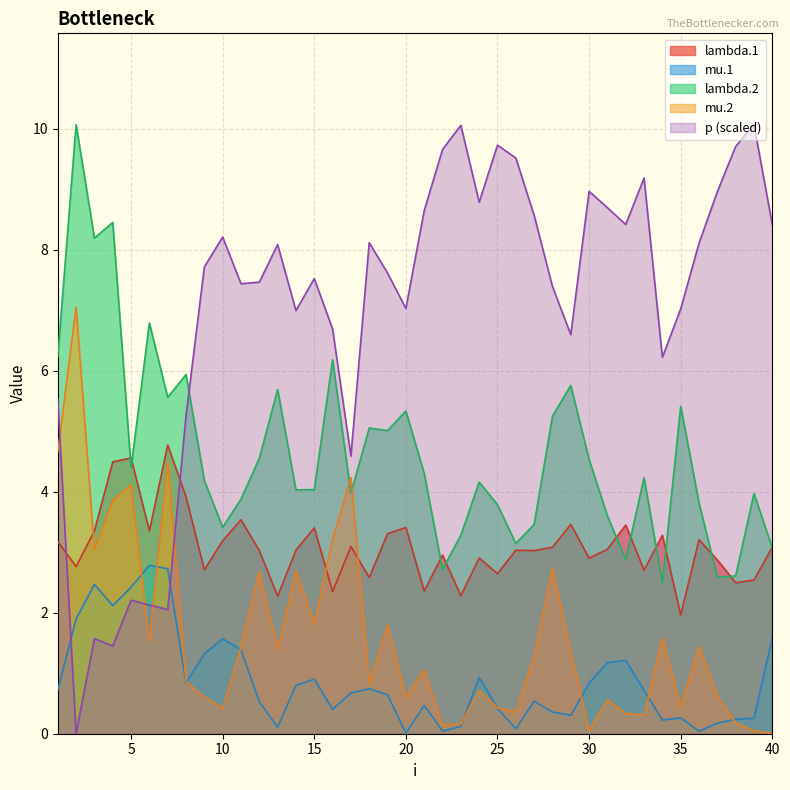

Rank the categories by p value from lowest to highest.

2, 4, 3, 7, 6, 5, 17, 8, 1, 34, 29, 16, 14, 35, 20, 28, 11, 12, 15, 19, 9, 13, 36, 18, 10, 40, 32, 27, 21, 31, 24, 37, 30, 33, 26, 22, 38, 25, 23, 39